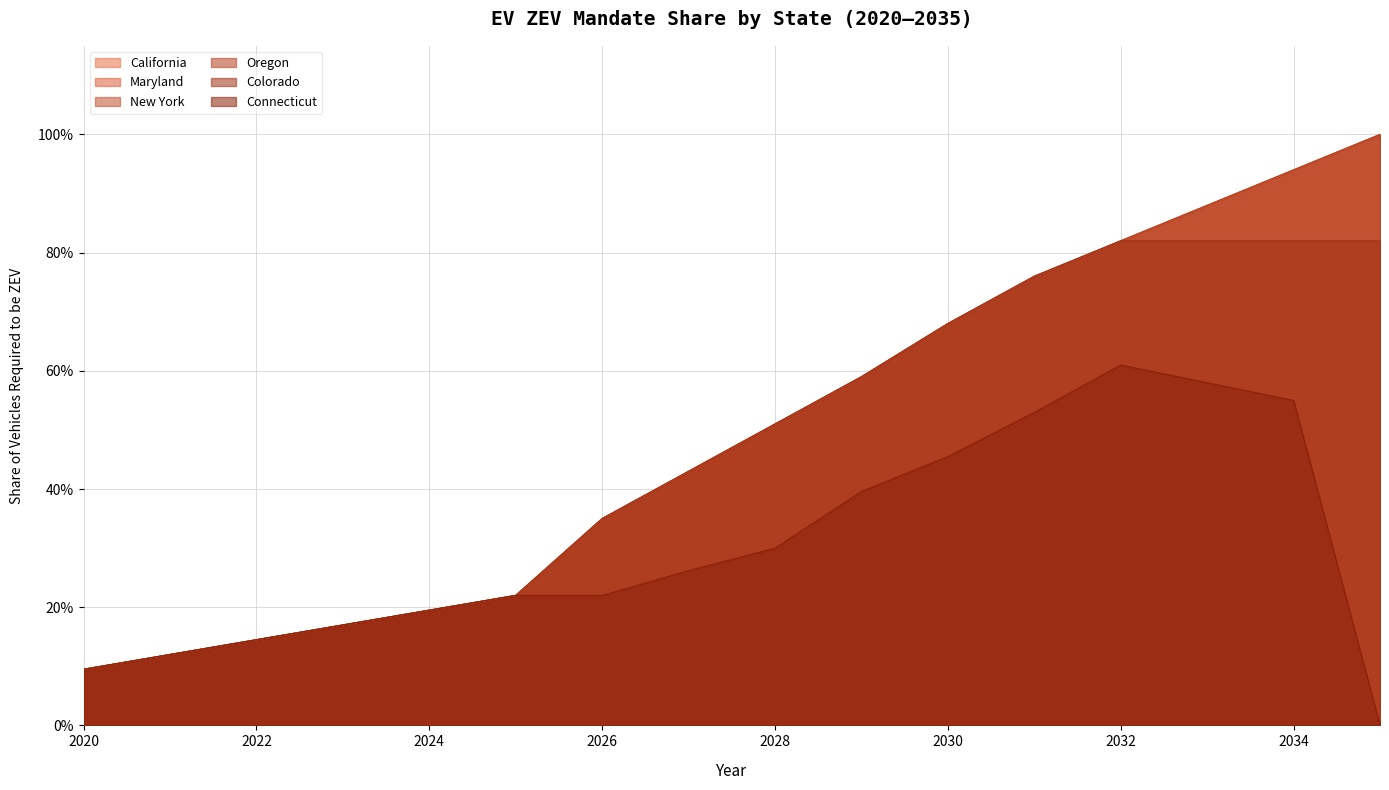

What is the value of the California point at the 2nd from the left?

0.1